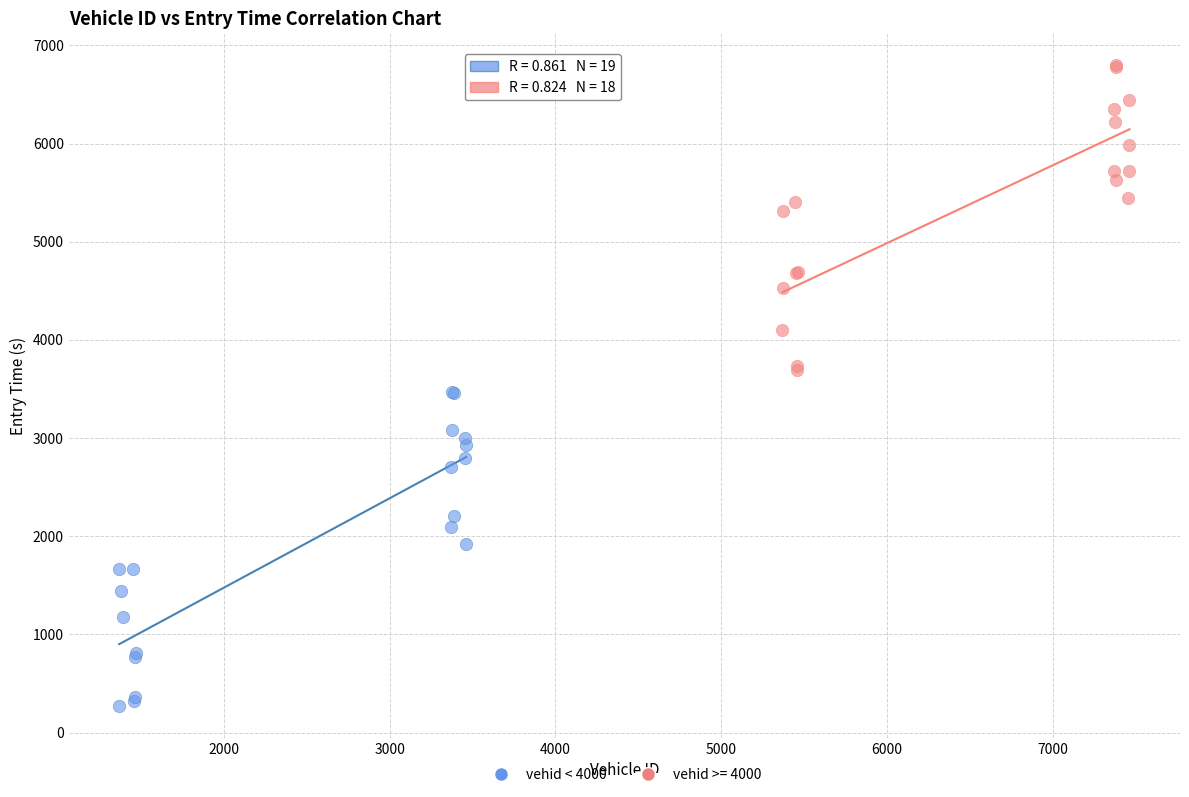

Which series has the largest Y range (max minus min)?

vehid < 4000